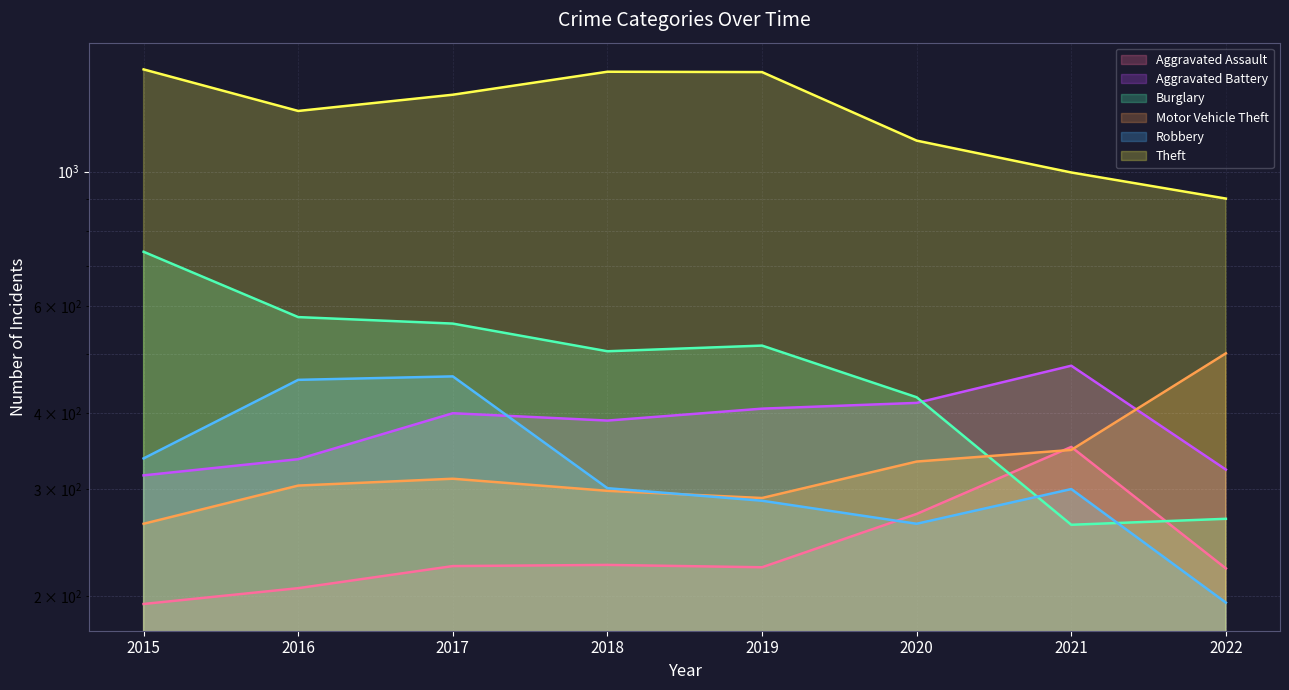

What is the difference between the highest and lowest values at 2018?

1236